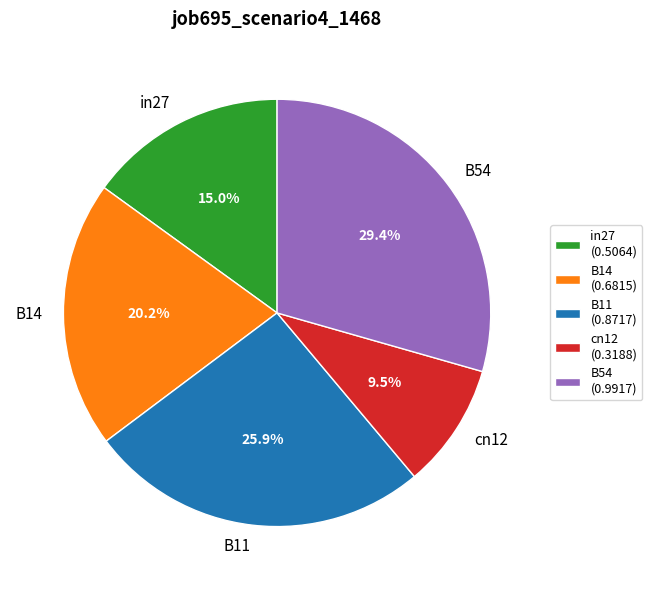

To the nearest percent, what is the average slice percentage?

20%